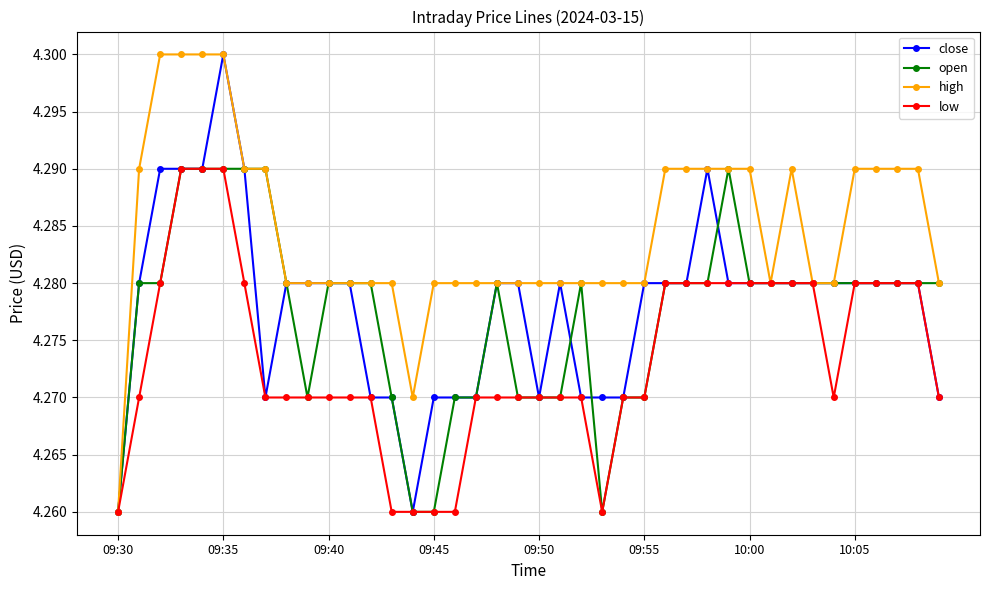

True or false: close has more than 1 interior local peaks.

True